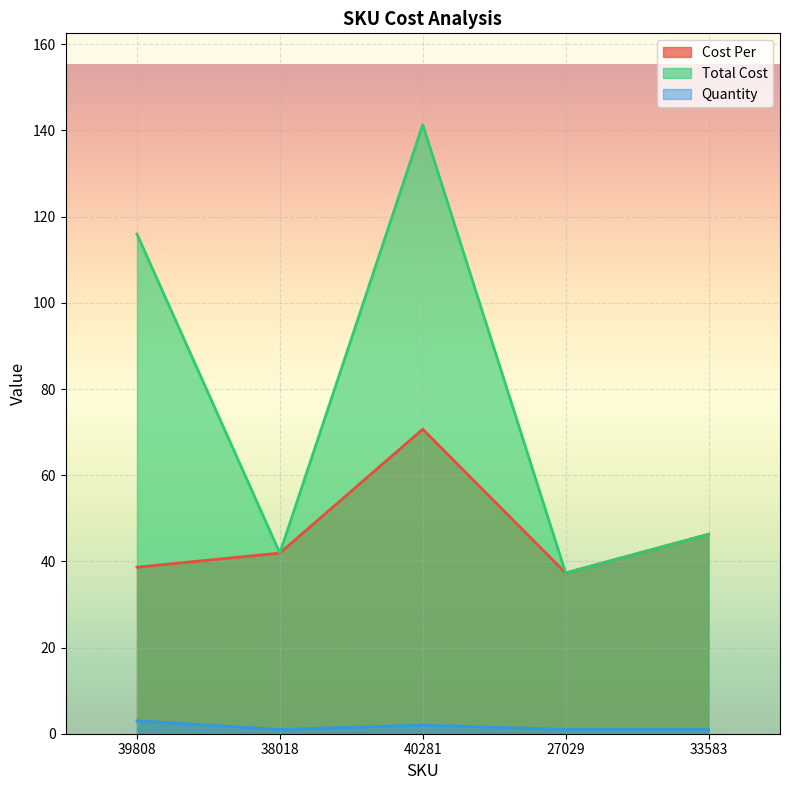

Reading left to right, list all the values displayed in this chart.

Cost Per: 38.6	41.9	70.7	37.3	46.3
Total Cost: 116.0	41.9	141.3	37.3	46.3
Quantity: 3.0	1.0	2.0	1.0	1.0